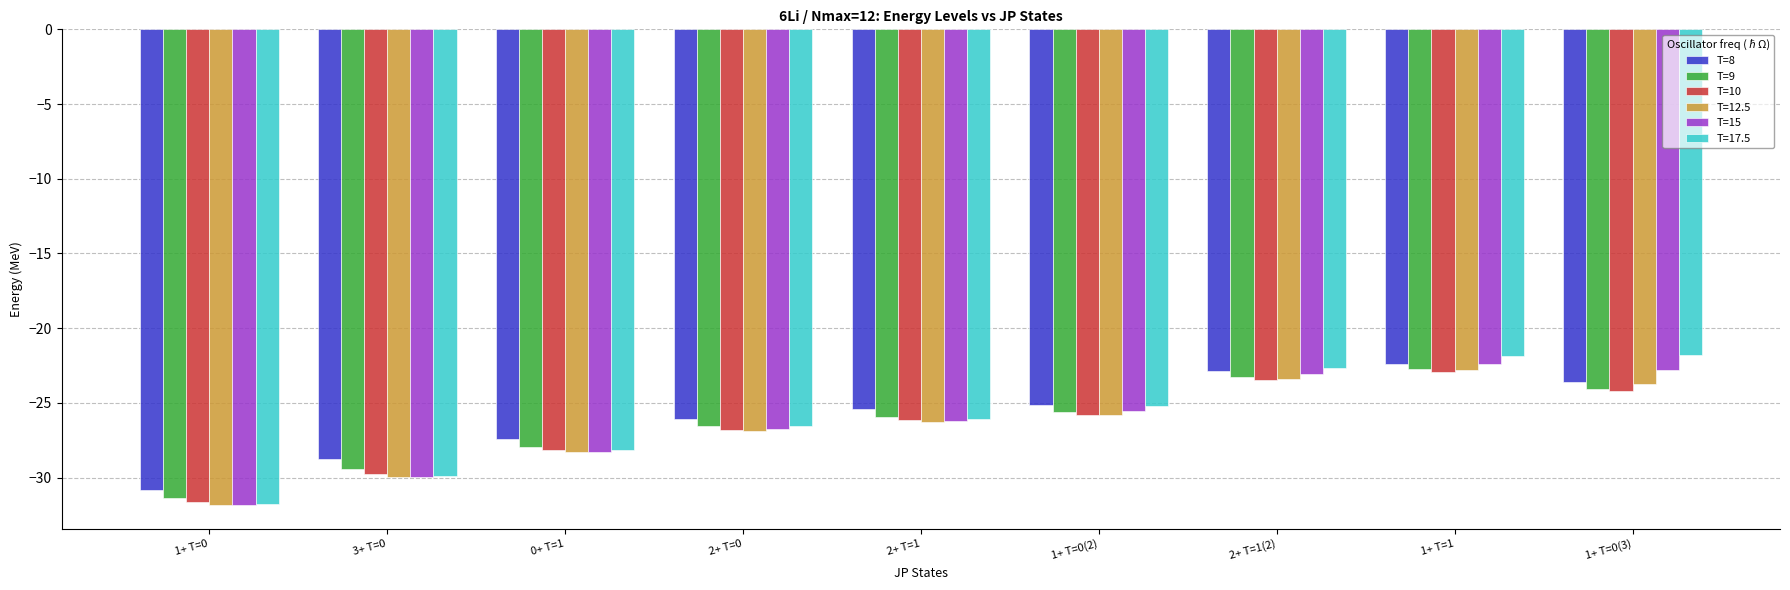

What is the difference between the second highest and minimum values in the T=10 series?

8.2